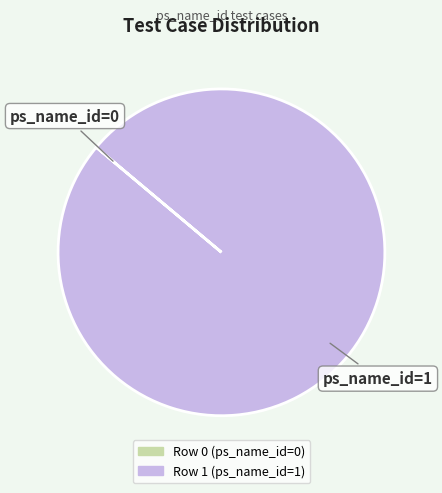

Is there any slice that represents more than half of the pie?

Yes